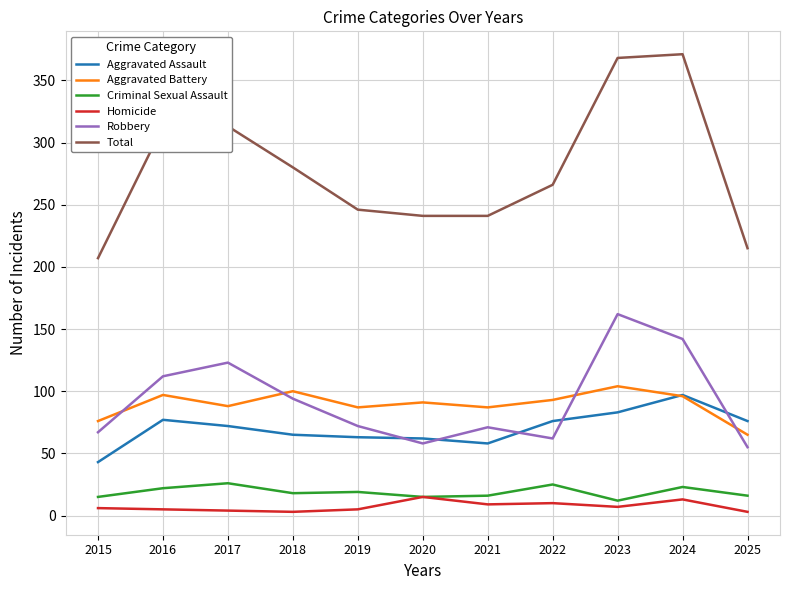

In Aggravated Battery, how many points are higher than both neighbors (excluding endpoints)?

4